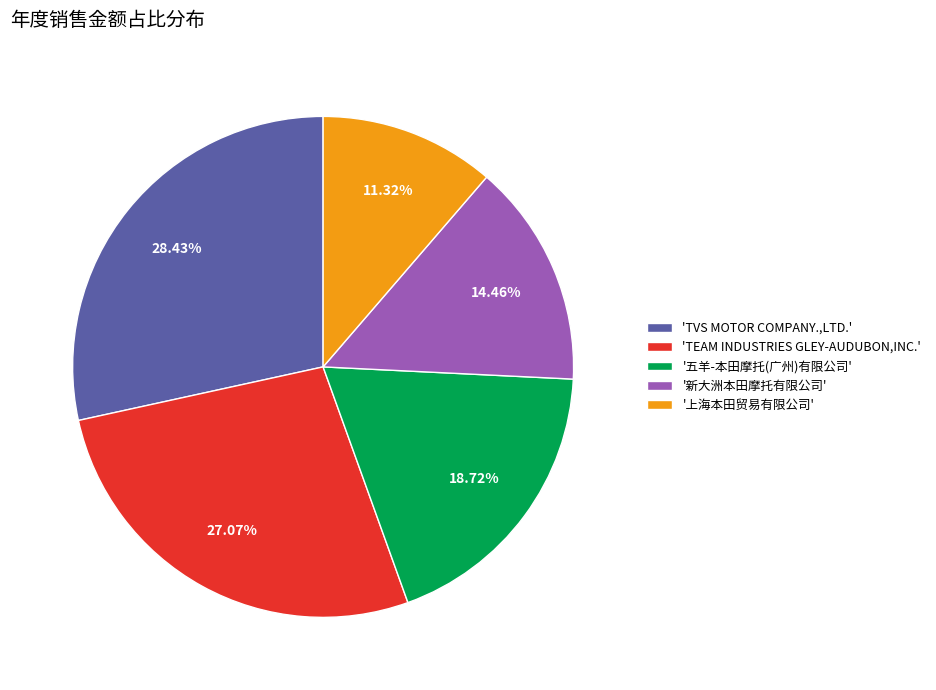

Is there a majority slice in this chart?

No